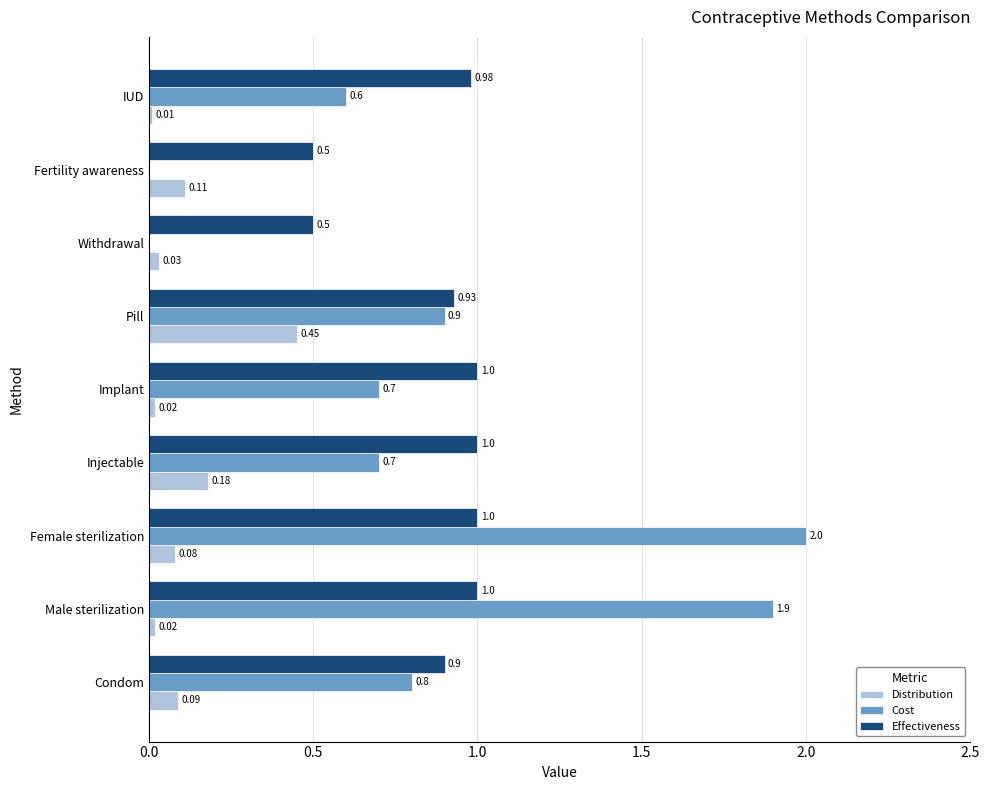

Where is Distribution nearest to the value 0?

IUD